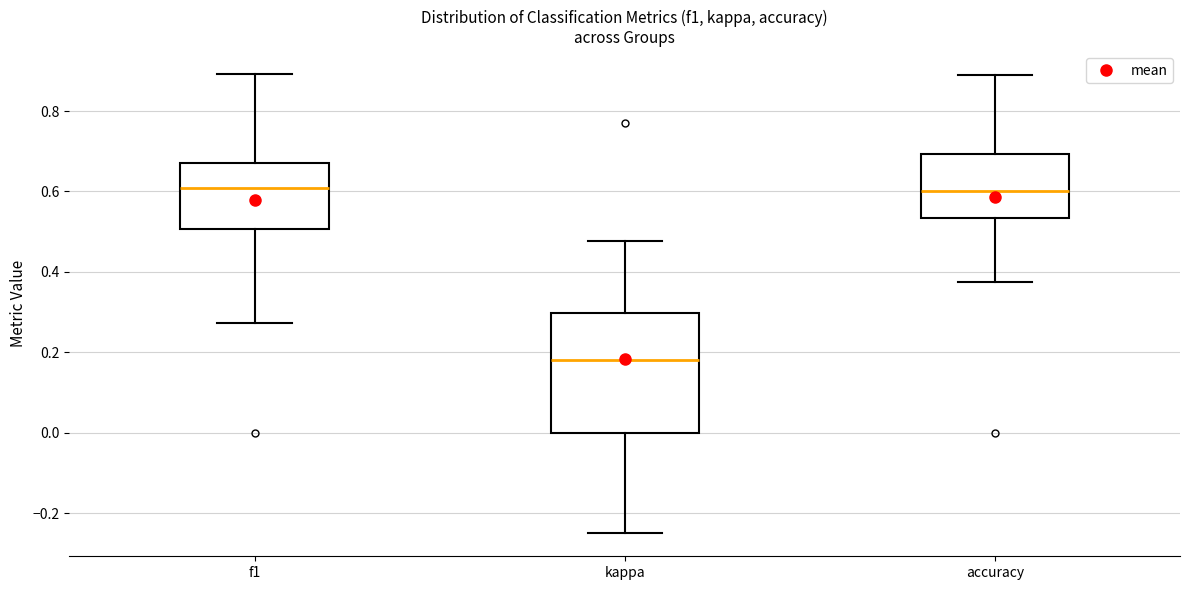

Where does the upper whisker of the box for kappa end on the y-axis? The values are not printed on the chart, so give them approximately, as read against the axis.

0.48